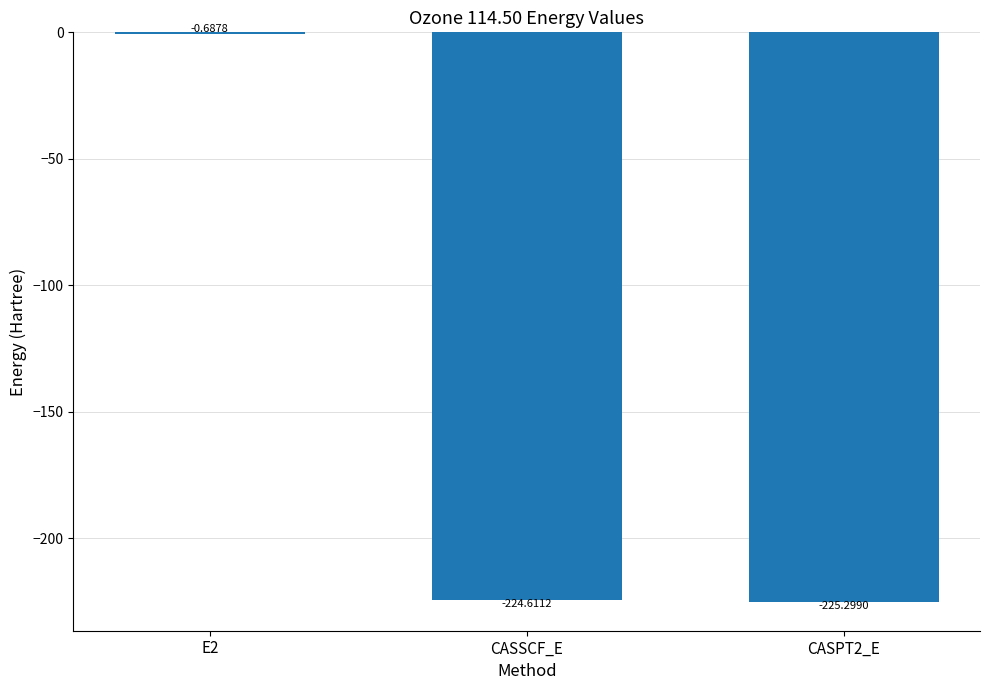

What is the sum of the values at E2 and CASPT2_E?

-226.0